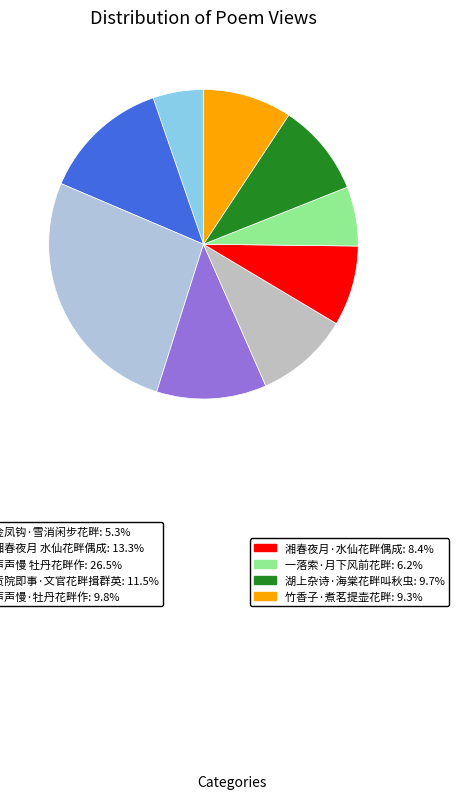

How many slices are in this pie chart?

9